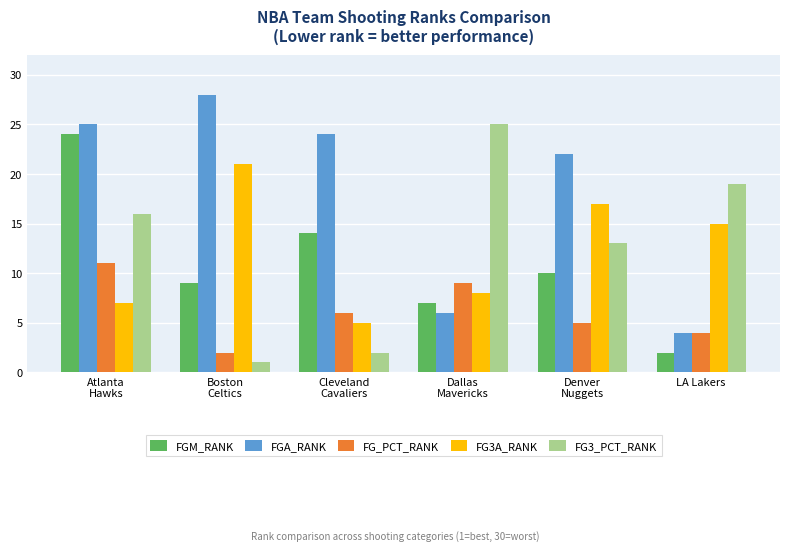

Reading right to left, extract all data points from this chart.

FGM_RANK: LA Lakers=2	Denver
Nuggets=10	Dallas
Mavericks=7	Cleveland
Cavaliers=14	Boston
Celtics=9	Atlanta
Hawks=24
FGA_RANK: LA Lakers=4	Denver
Nuggets=22	Dallas
Mavericks=6	Cleveland
Cavaliers=24	Boston
Celtics=28	Atlanta
Hawks=25
FG_PCT_RANK: LA Lakers=4	Denver
Nuggets=5	Dallas
Mavericks=9	Cleveland
Cavaliers=6	Boston
Celtics=2	Atlanta
Hawks=11
FG3A_RANK: LA Lakers=15	Denver
Nuggets=17	Dallas
Mavericks=8	Cleveland
Cavaliers=5	Boston
Celtics=21	Atlanta
Hawks=7
FG3_PCT_RANK: LA Lakers=19	Denver
Nuggets=13	Dallas
Mavericks=25	Cleveland
Cavaliers=2	Boston
Celtics=1	Atlanta
Hawks=16